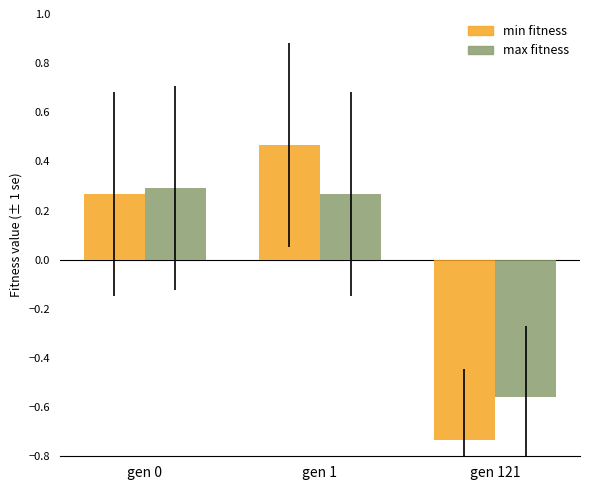

What is the total value across all series at gen 121?

-1.3